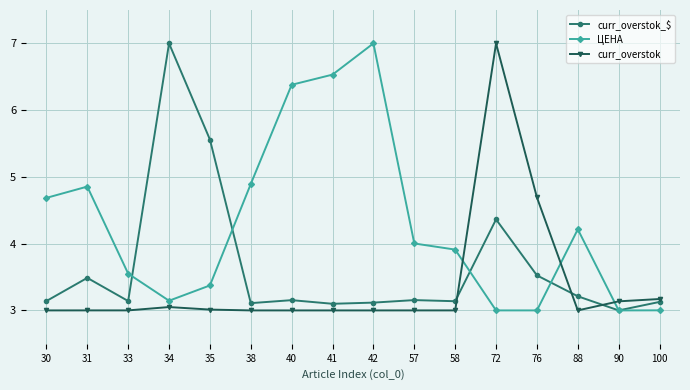

Which category has the highest value in the ЦЕНА series?

42